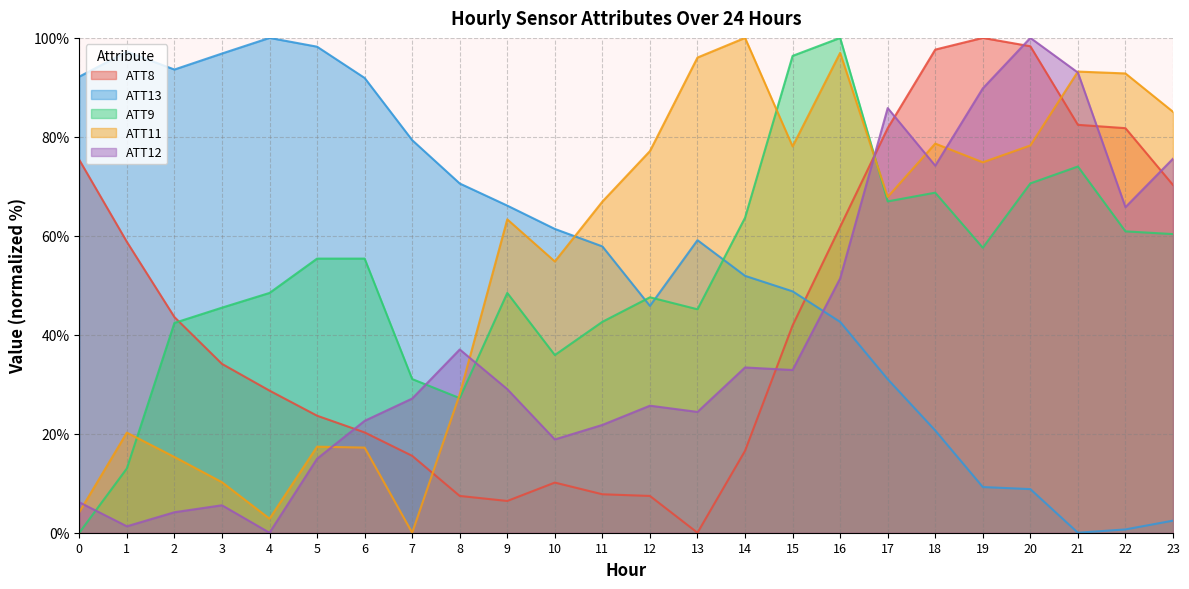

Between 10 and 18, which series saw the biggest shift?

ATT8